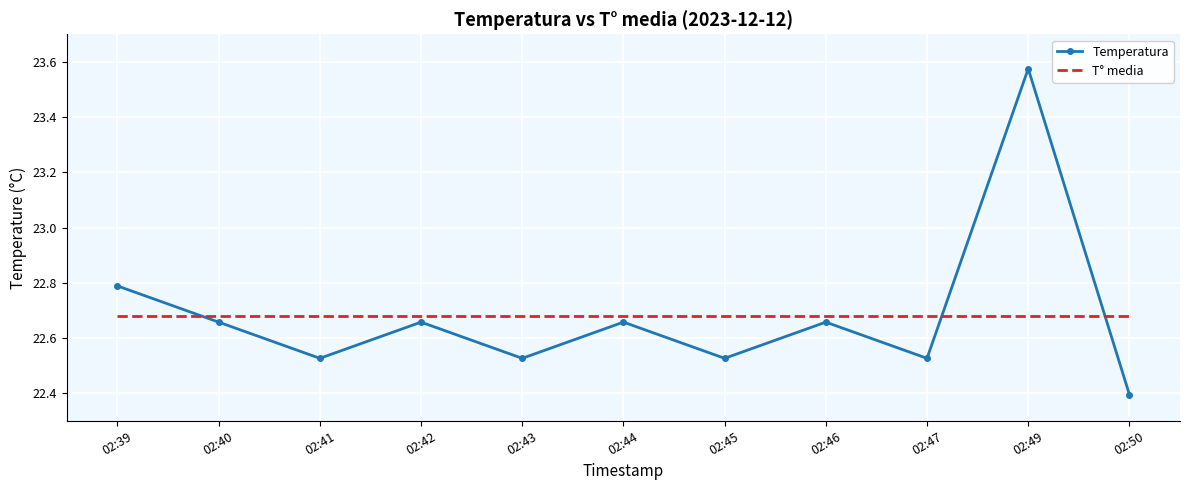

How many categories are shown in the chart?

11